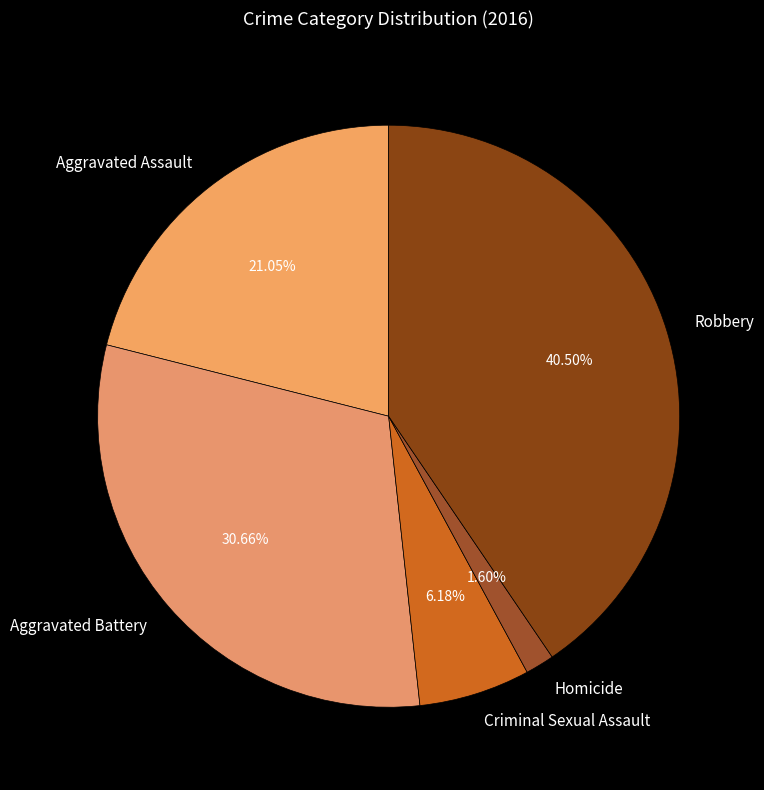

True or false: Aggravated Assault accounts for 21% of the total.

True